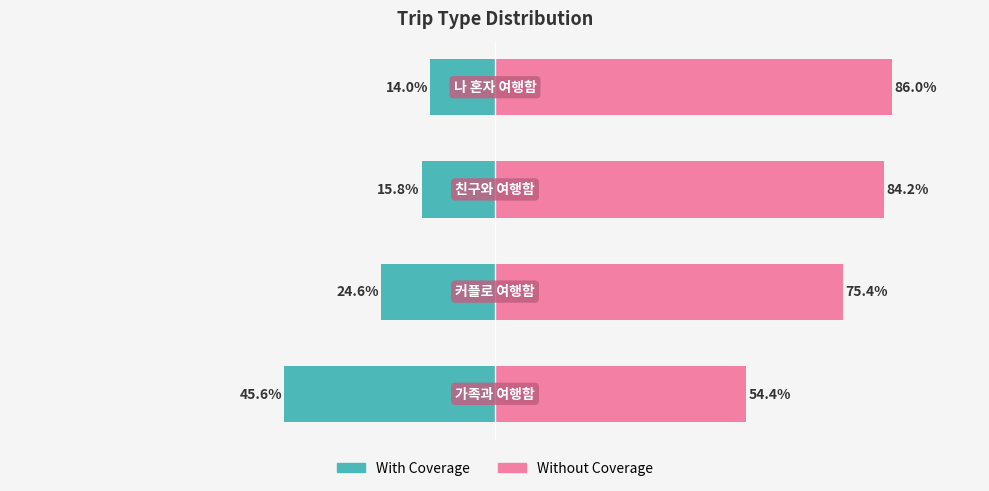

Is it true that With Coverage equals -15.8 at 2?

True